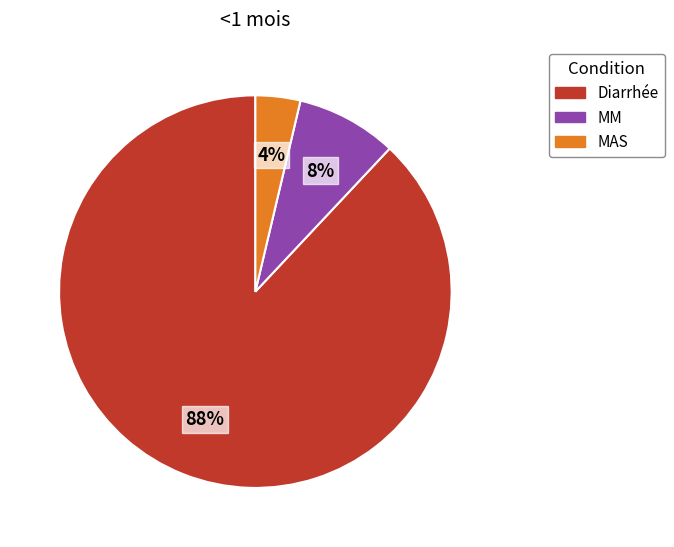

Which slice is the smallest?

MAS